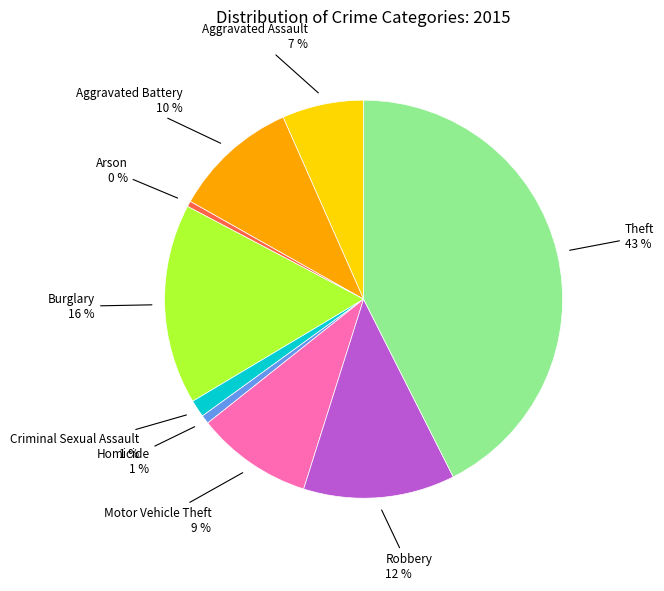

To the nearest percent, what is the average slice percentage?

11%